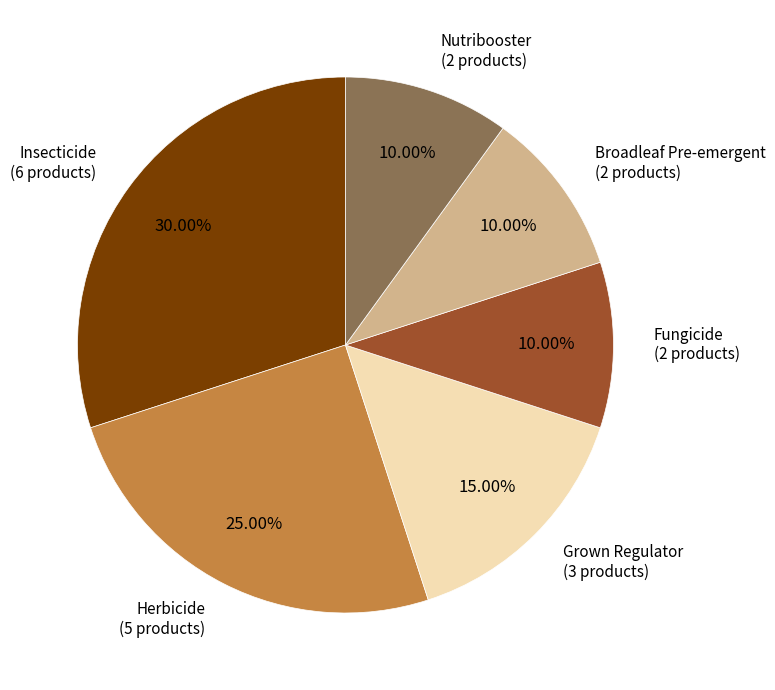

Does any single category account for the majority?

No